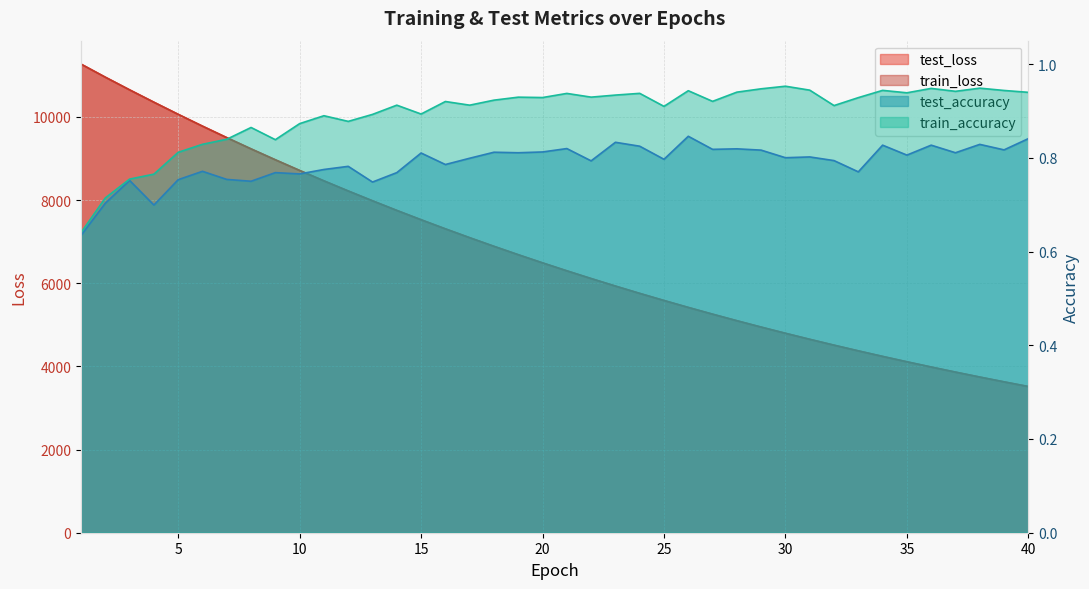

What is the difference between the highest and lowest values at 25?

5585.7